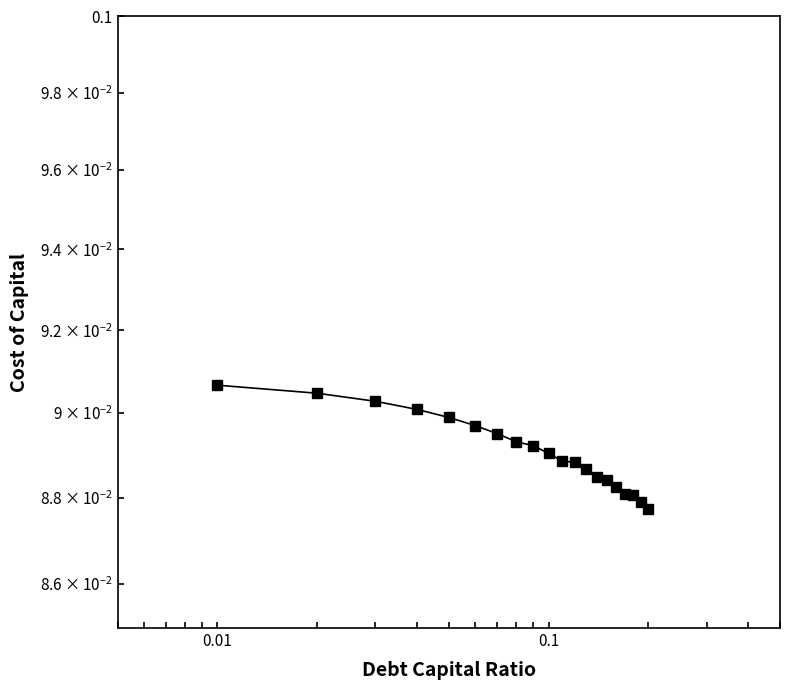

True or false: the data shows 0.1 at 12.

False